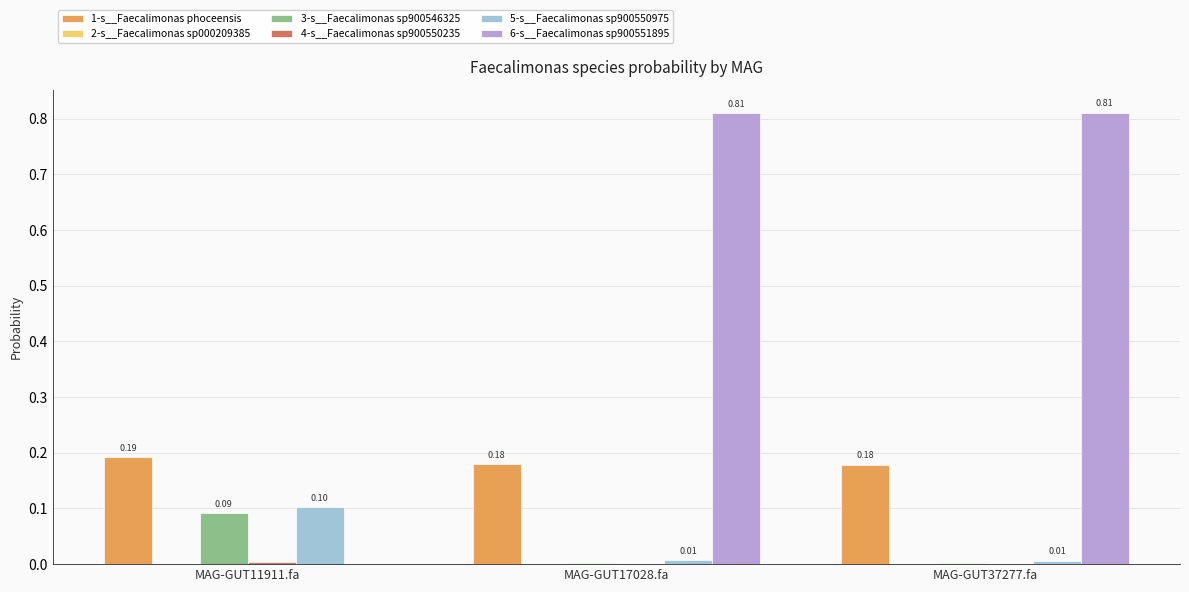

What is the total value across all series at MAG-GUT11911.fa?

0.4